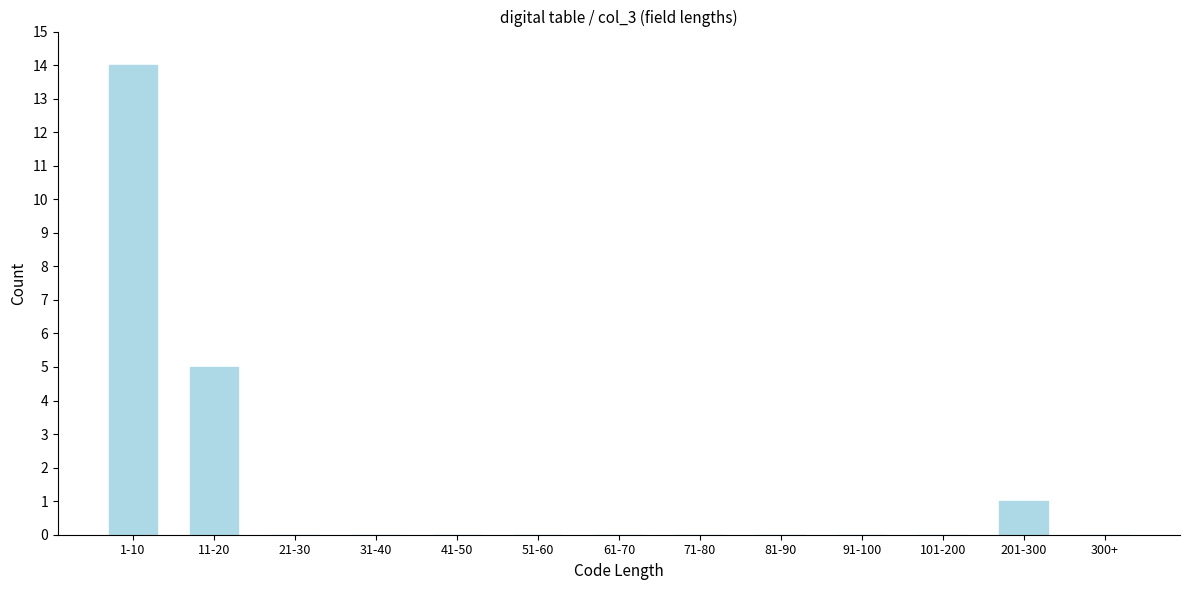

Reading left to right, transcribe all the data shown in this chart.

1-10=14	11-20=5	21-30=0	31-40=0	41-50=0	51-60=0	61-70=0	71-80=0	81-90=0	91-100=0	101-200=0	201-300=1	300+=0